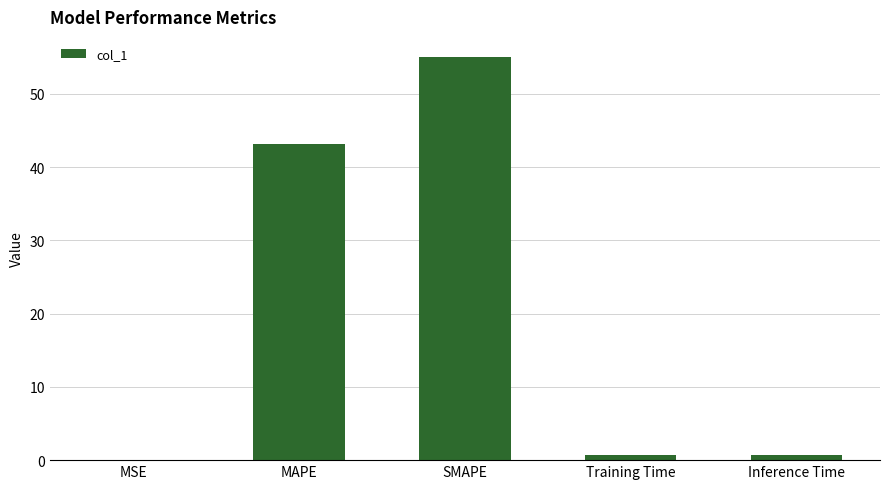

What is the maximum value shown in the chart?

55.0